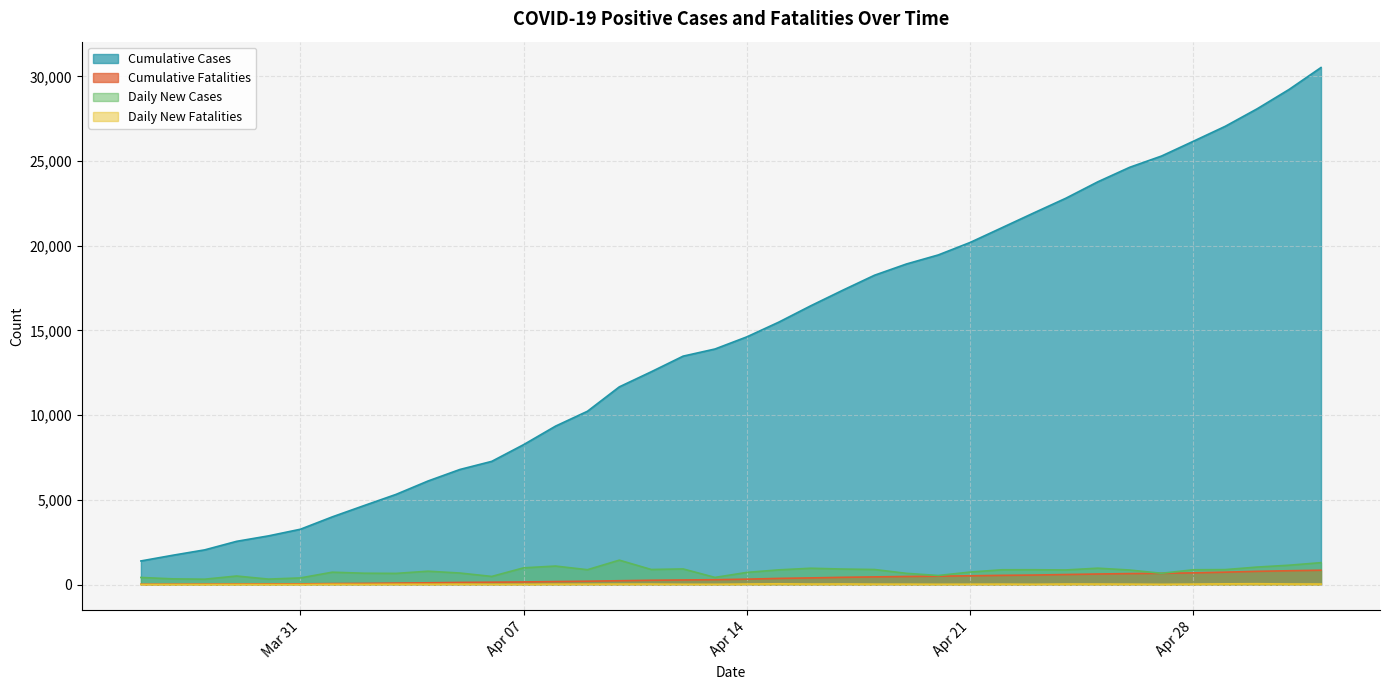

True or false: Daily New Cases and Daily New Fatalities cross at least once.

False